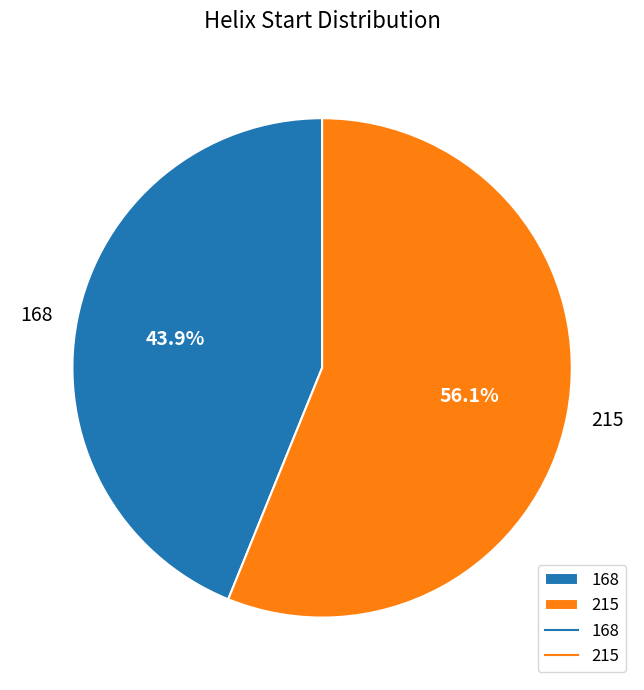

Count the number of slices in the pie.

2